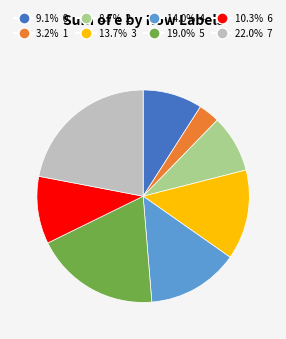

Is there any slice that represents more than half of the pie?

No